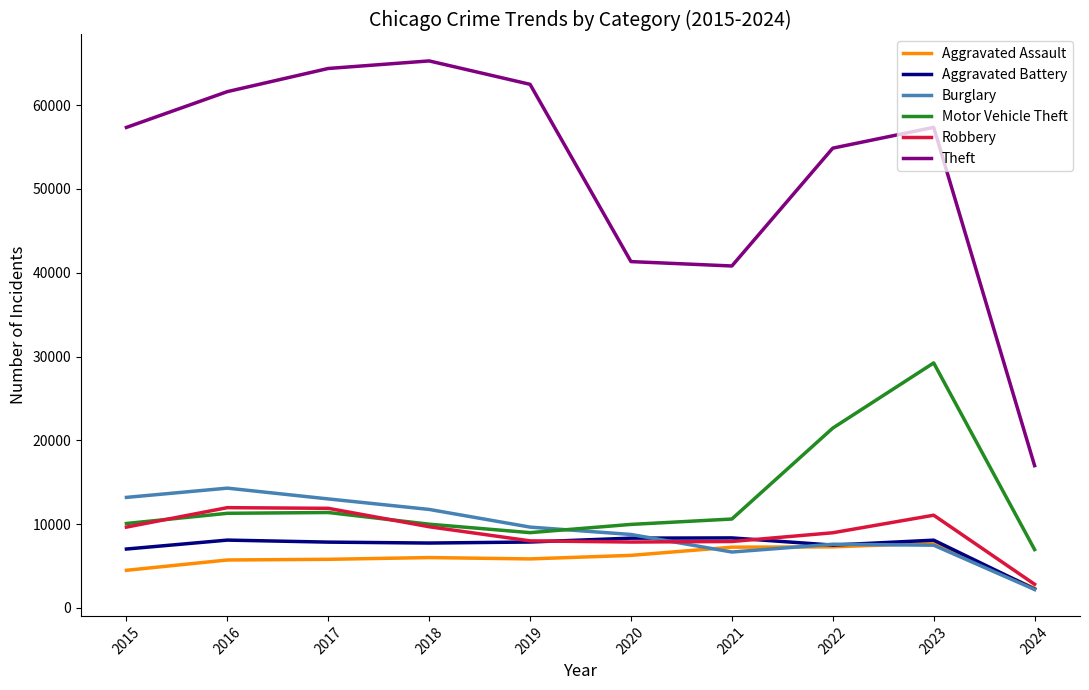

True or false: Theft has a value of 10632 at 2020.

False